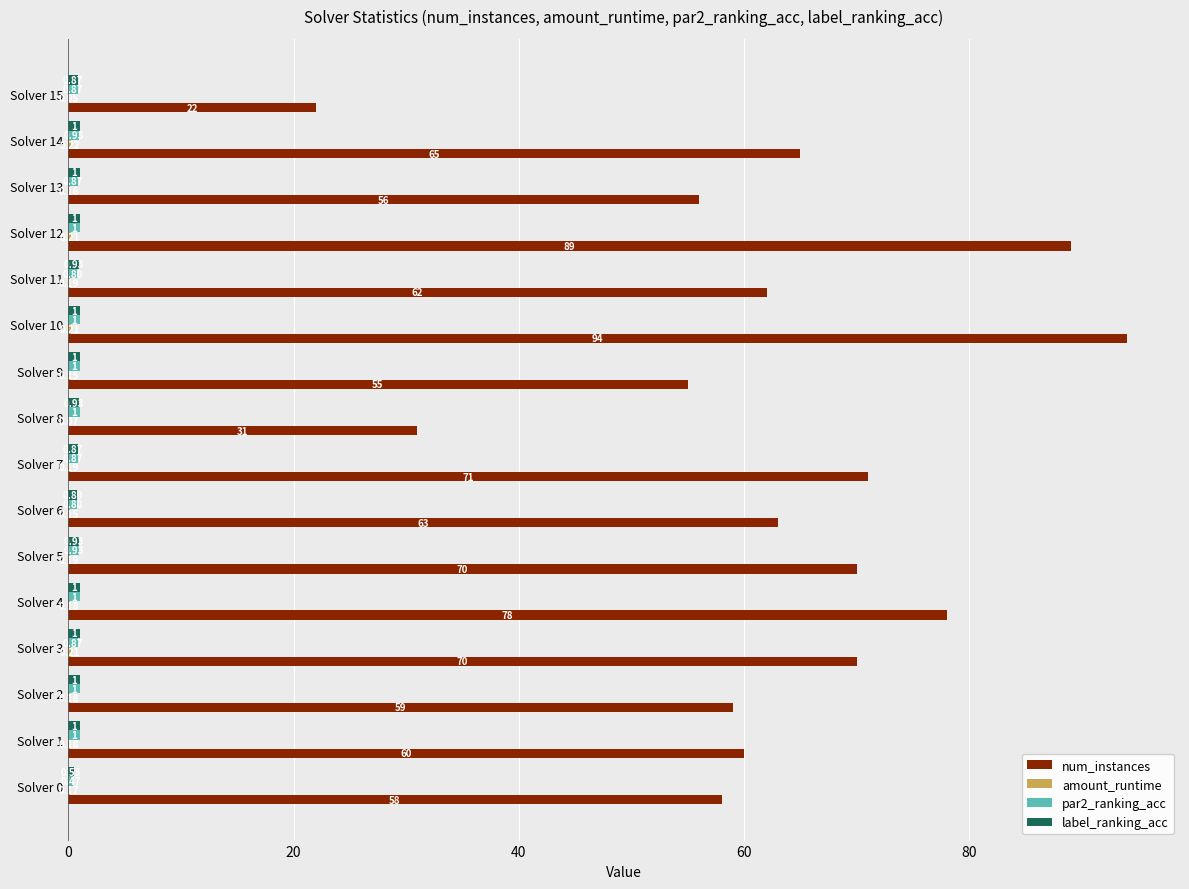

Which series has the largest total across all categories?

num_instances